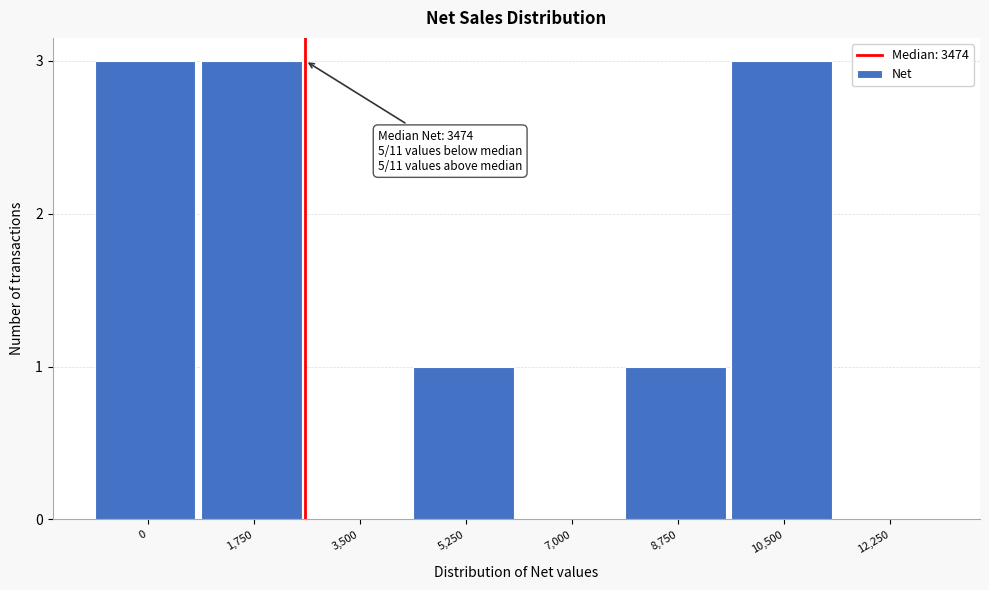

Reading left to right, extract all data points from this chart.

0=3	1,750=3	3,500=0	5,250=1	7,000=0	8,750=1	10,500=3	12,250=0